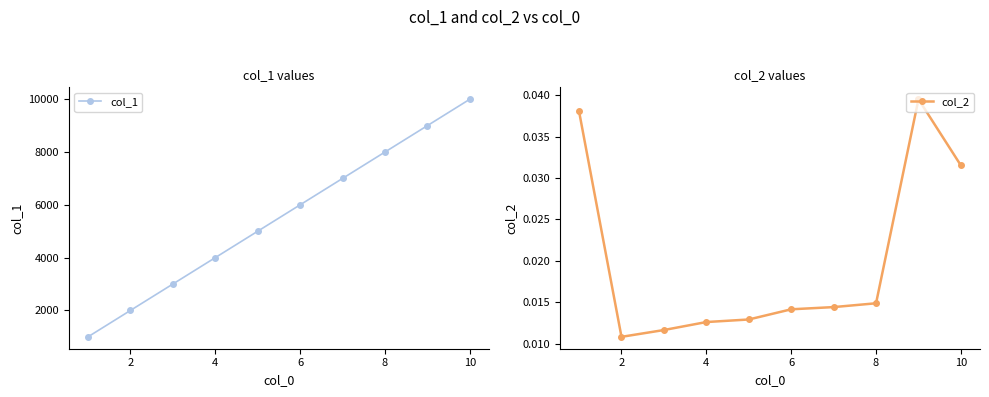

At which category does col_2 reach its first local valley?

2